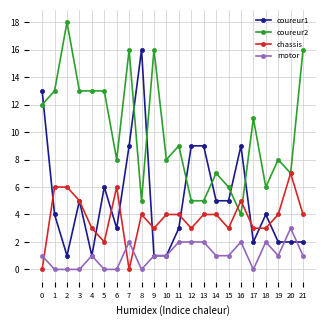

Between 5 and 14, which series saw the biggest shift?

coureur2